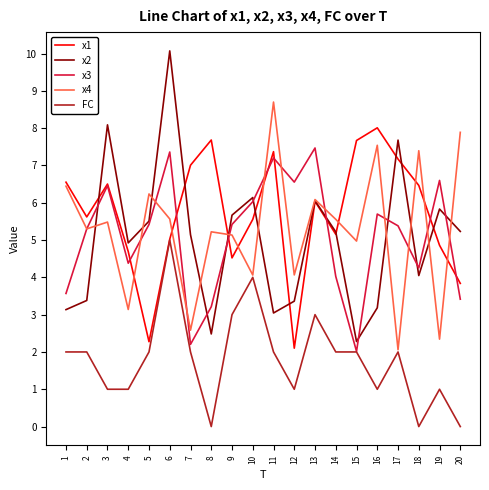

True or false: FC and x2 cross at least once.

False